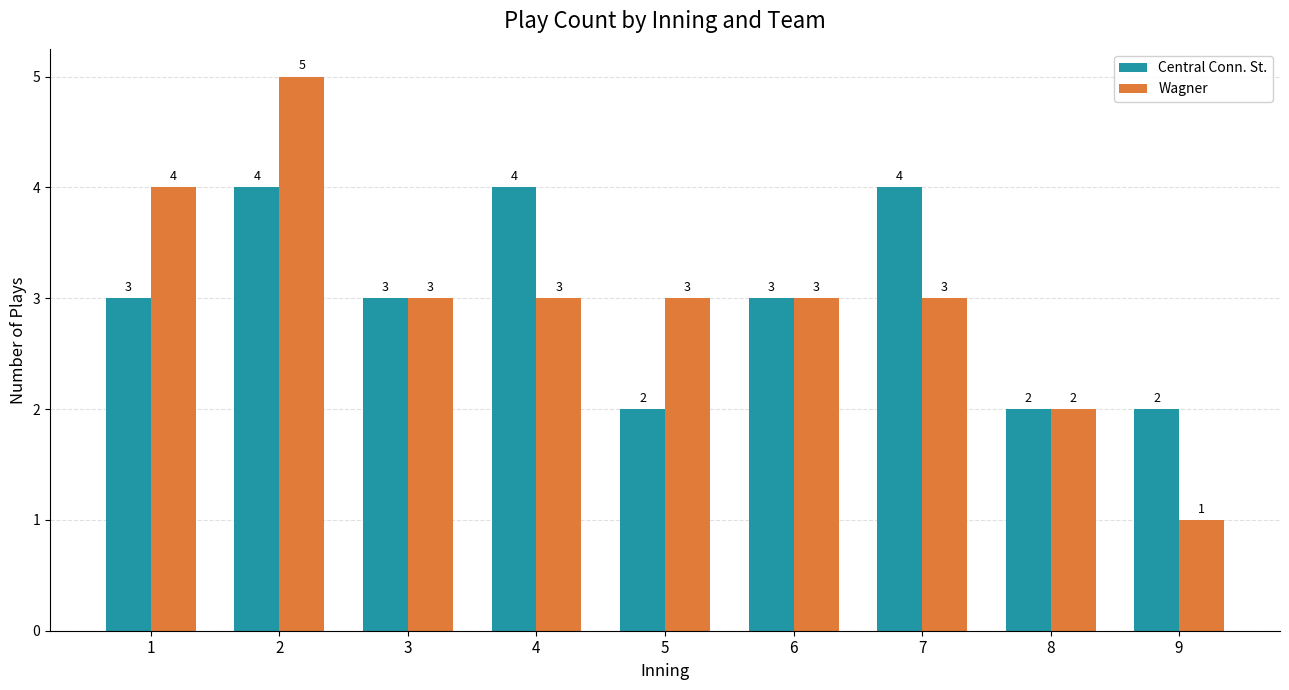

Which series changed the most between 7 and 8?

Central Conn. St.